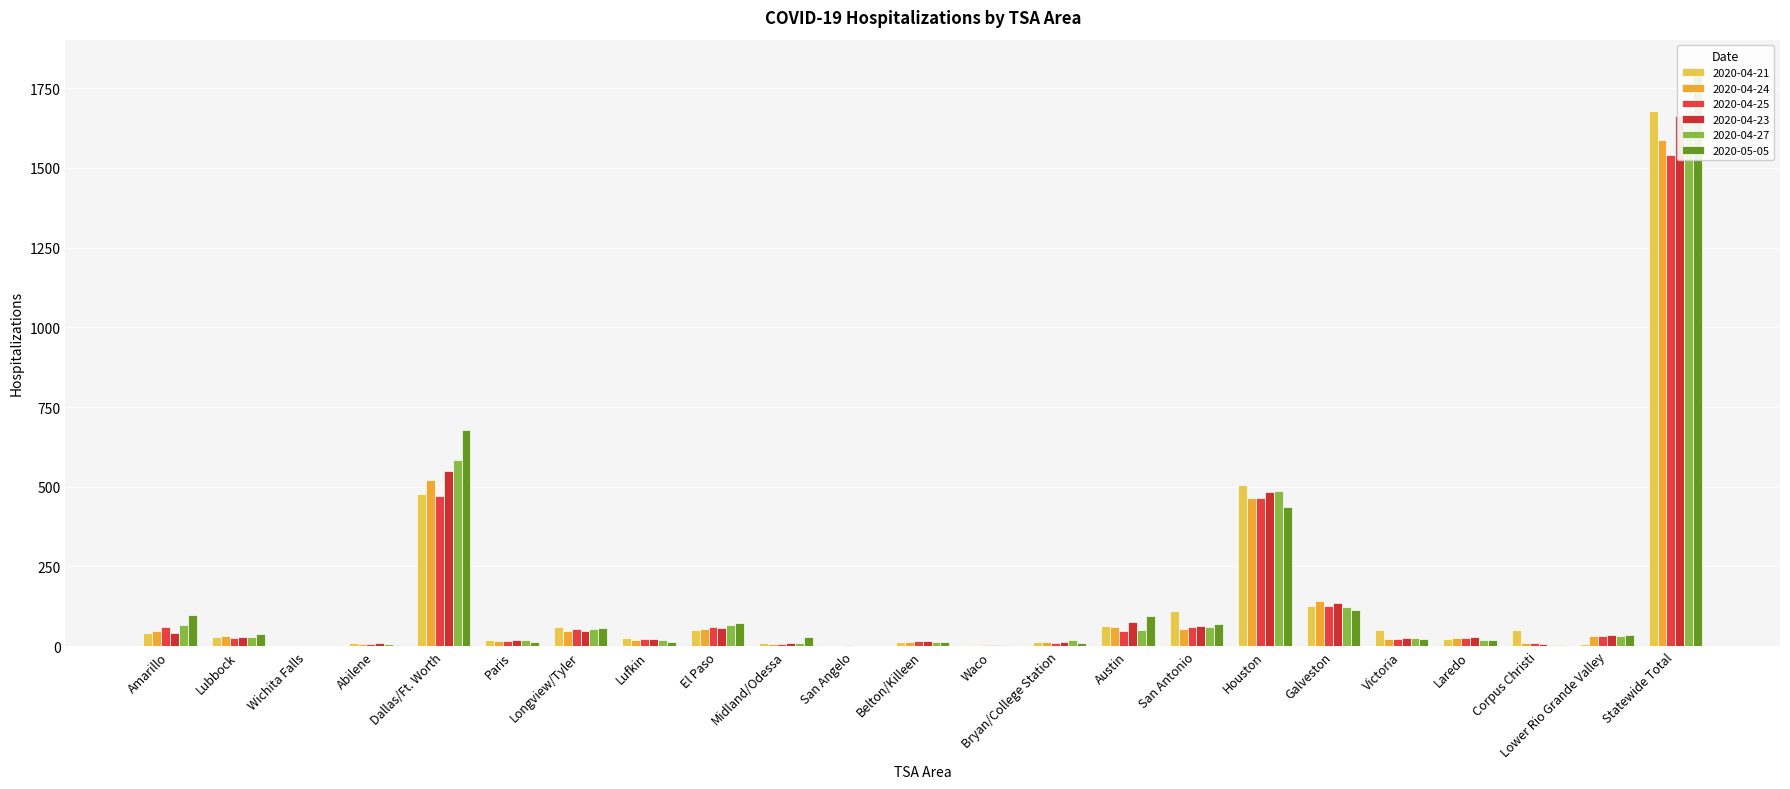

Which series has the largest range (max minus min)?

2020-05-05